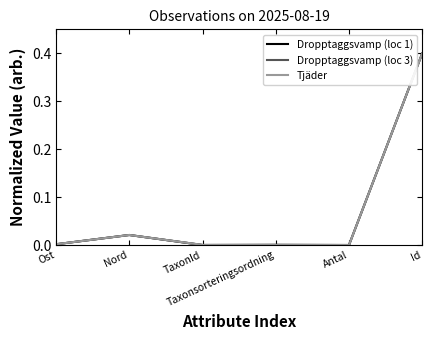

What is the highest value of the Dropptaggsvamp (loc 3) series?

0.4